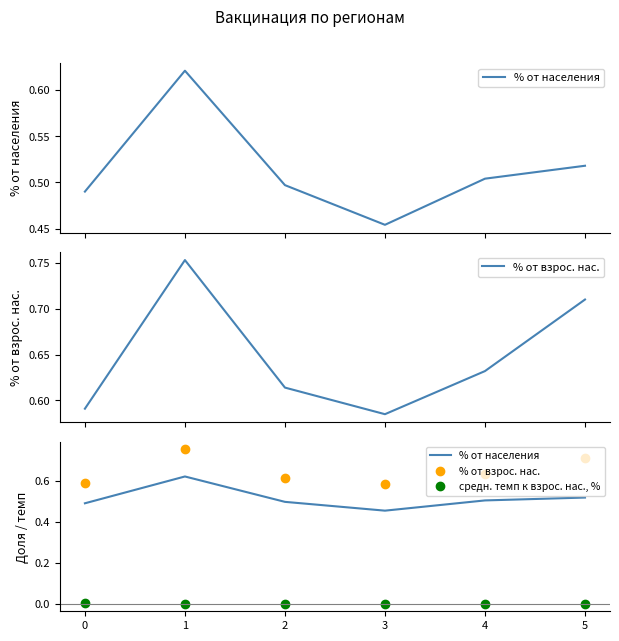

What is the difference between the maximum and minimum values in the % от населения series?

0.2